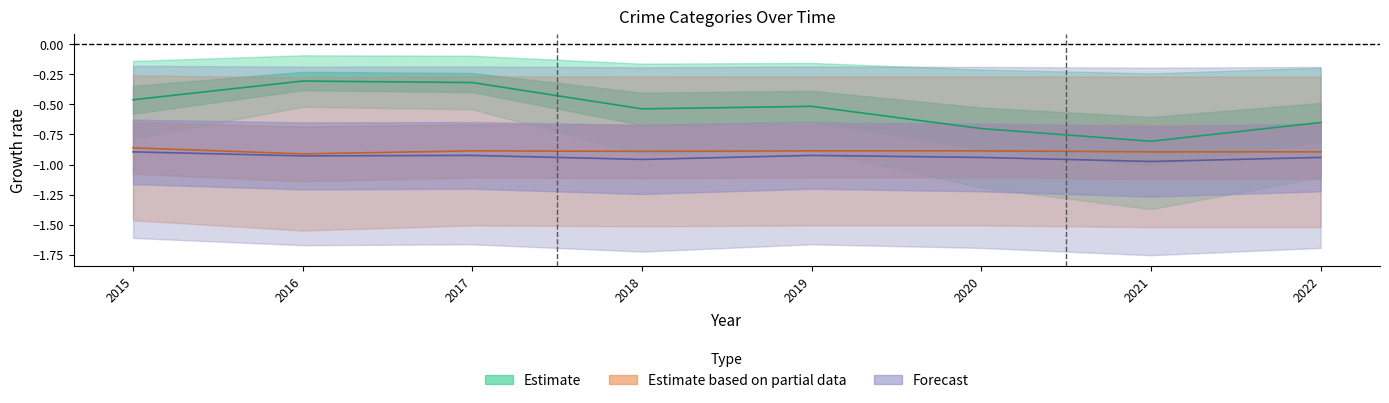

The Aggravated Battery series shows -0.9 at 2017. True or false?

True